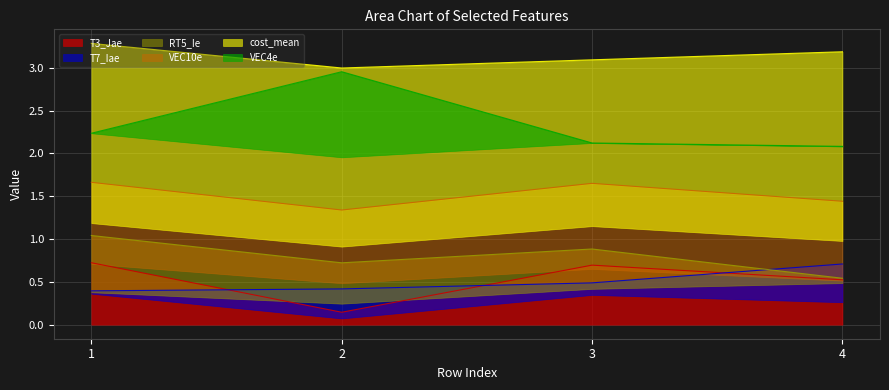

Is it true that T7_Iae equals 0.4 at 2?

False